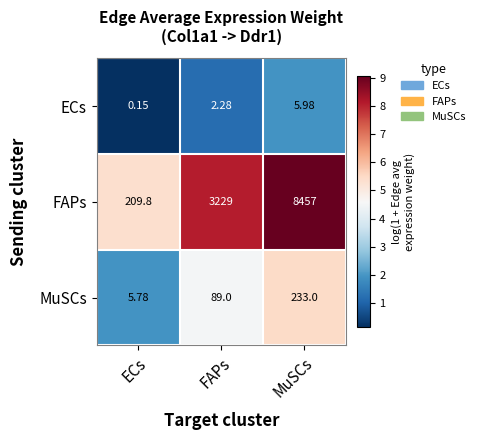

Which category has the lowest value across all series?

ECs